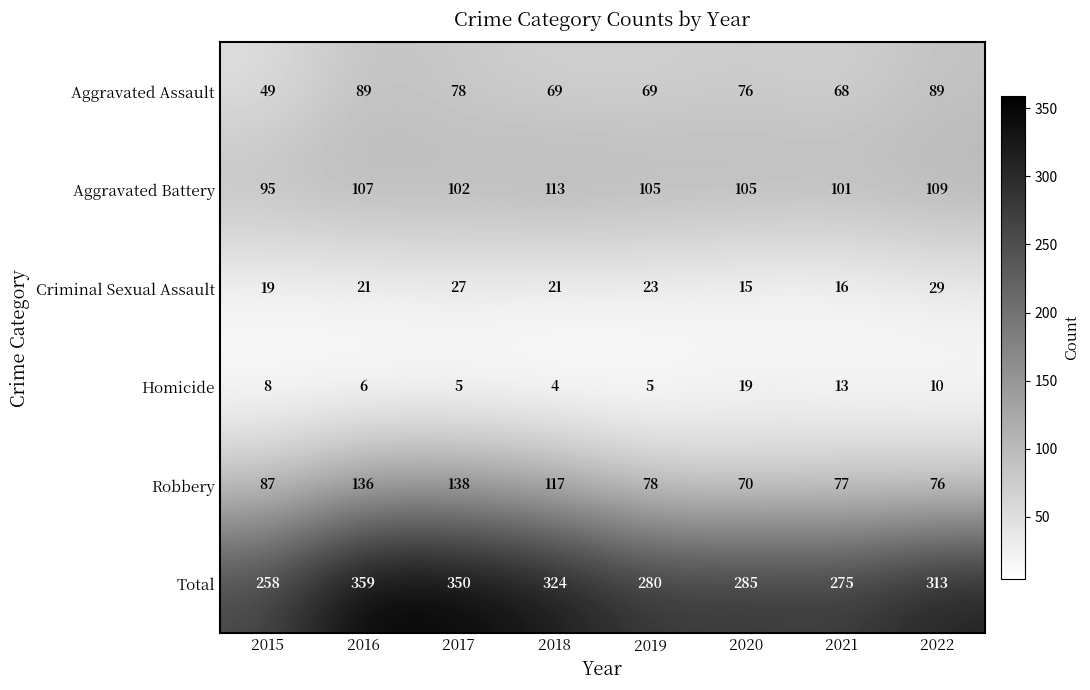

How many categories are shown in the chart?

8